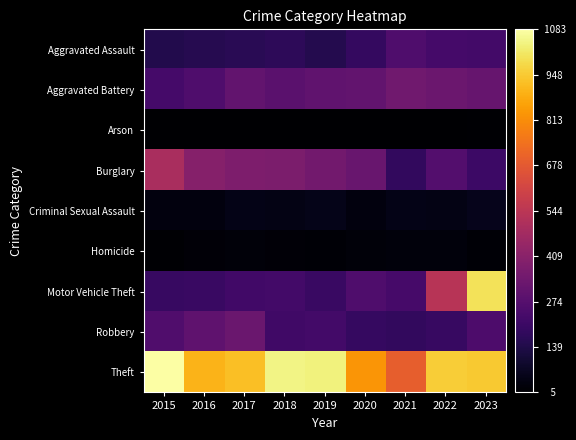

Between 2021 and 2020, which is larger?

2021